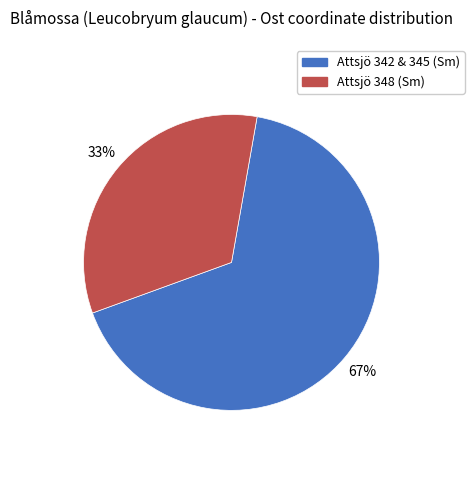

To the nearest percent, what is the average slice percentage?

50%